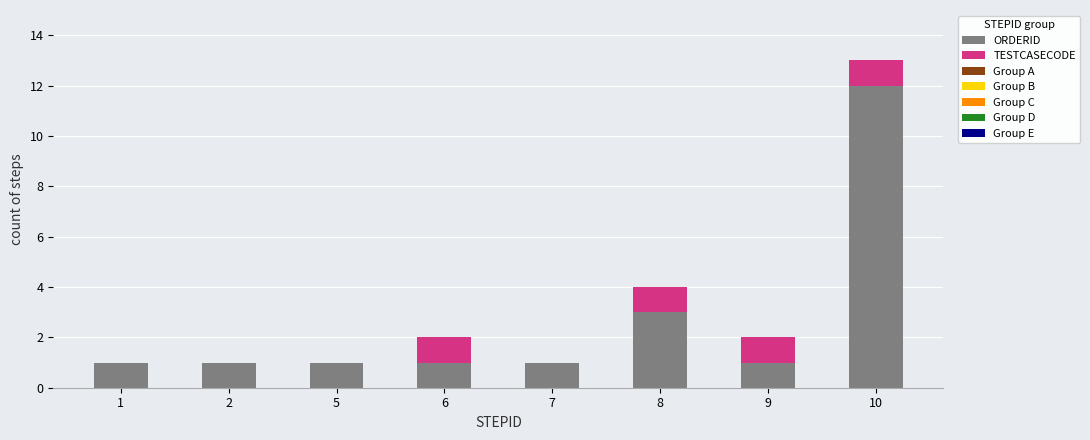

At which label is ORDERID closest to 6?

8